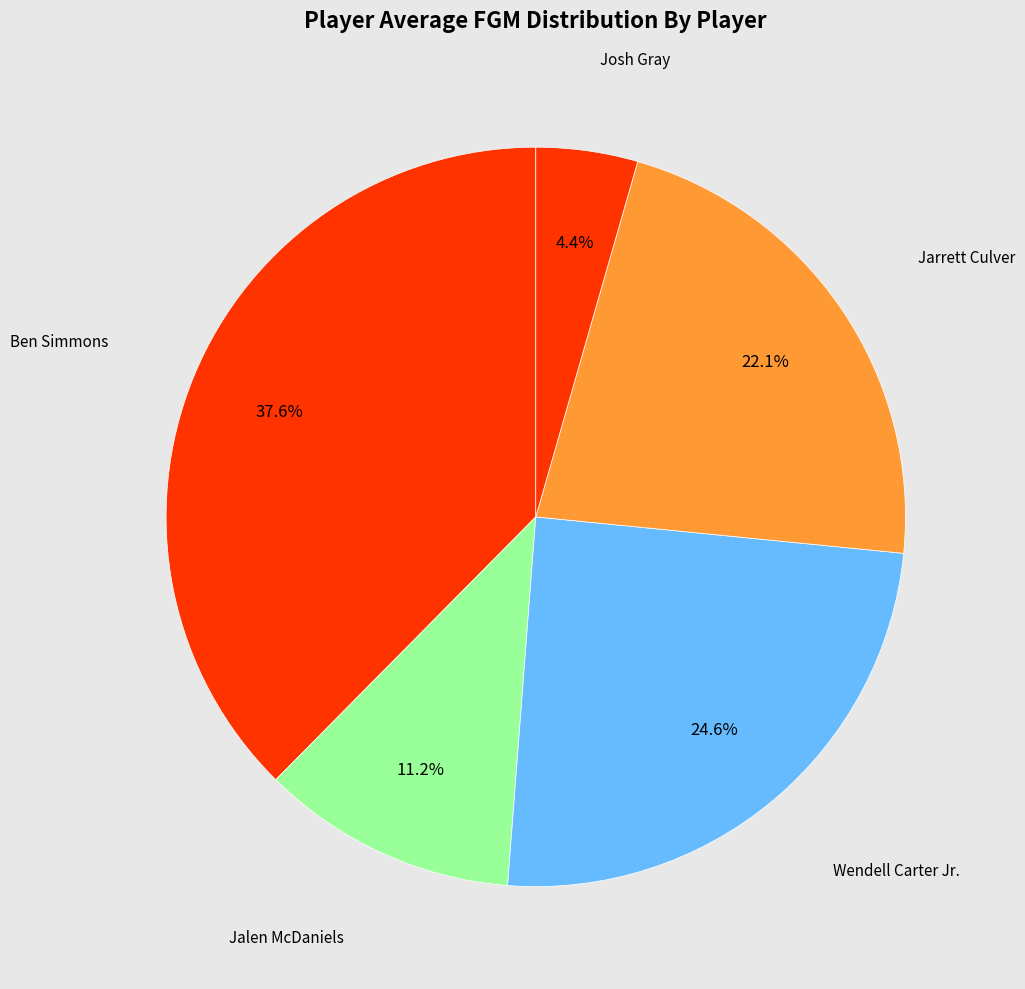

Rank the categories by value from highest to lowest.

Ben Simmons, Wendell Carter Jr., Jarrett Culver, Jalen McDaniels, Josh Gray